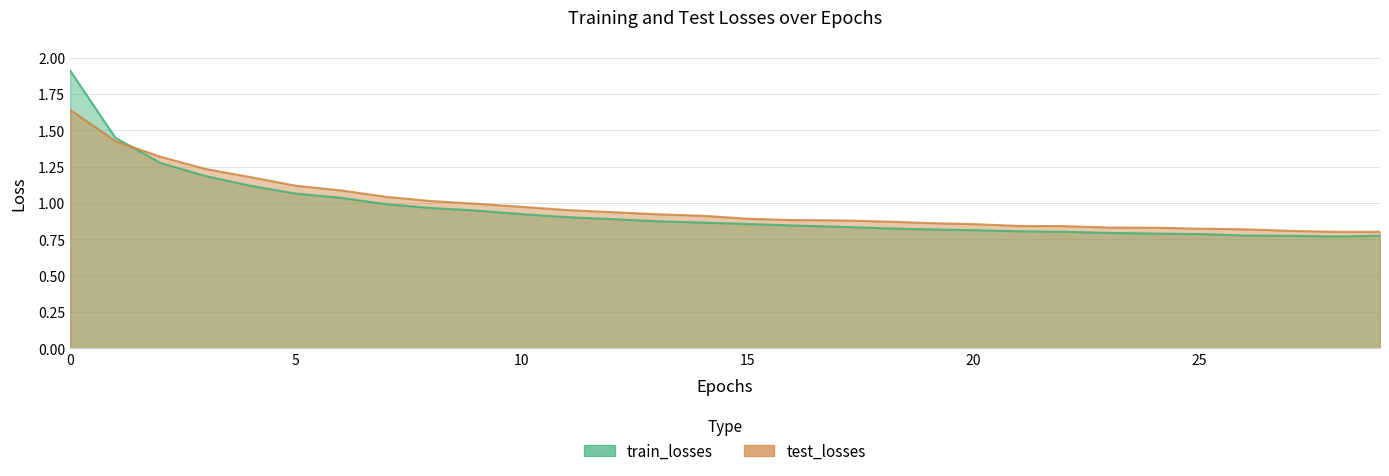

How many intersections are there between train_losses and test_losses?

1